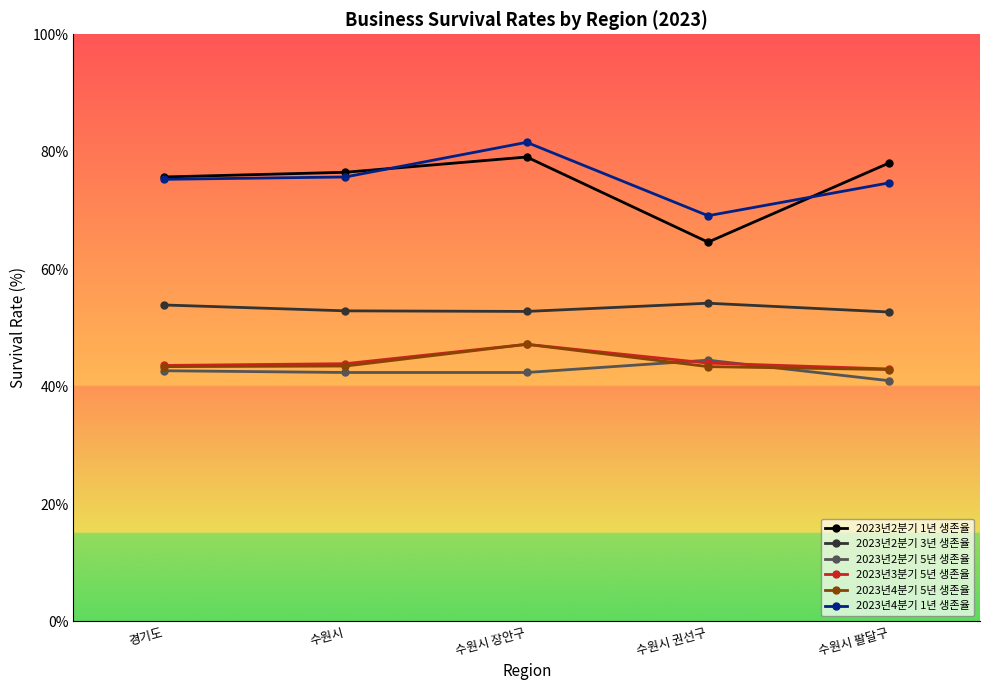

The 2023년3분기 5년 생존율 series shows 13.7 at 경기도. True or false?

False